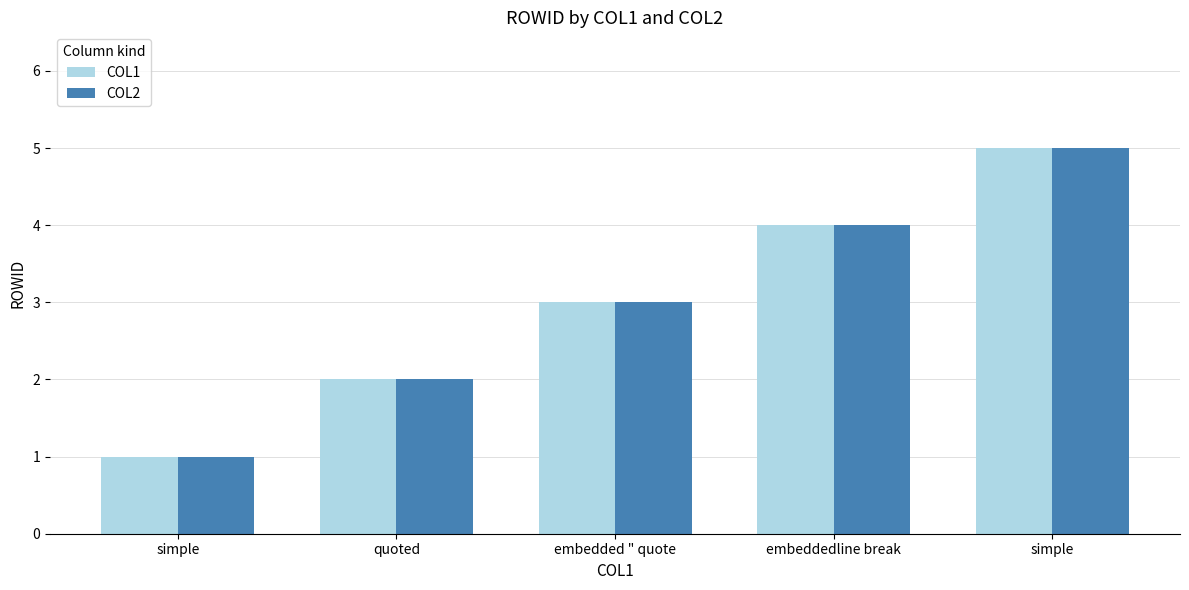

Count the number of data series in this chart.

2